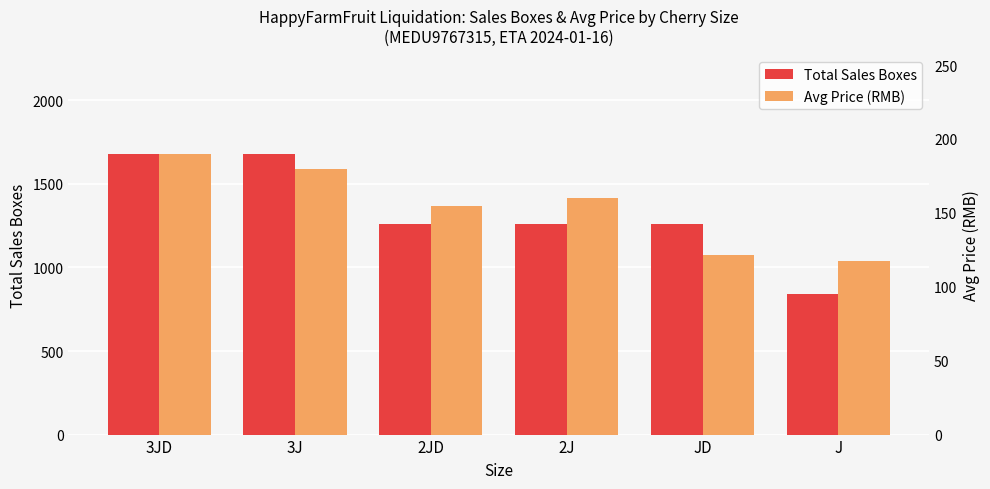

Rank the series by their average value, from highest to lowest.

Total Sales Boxes, Avg Price (RMB)